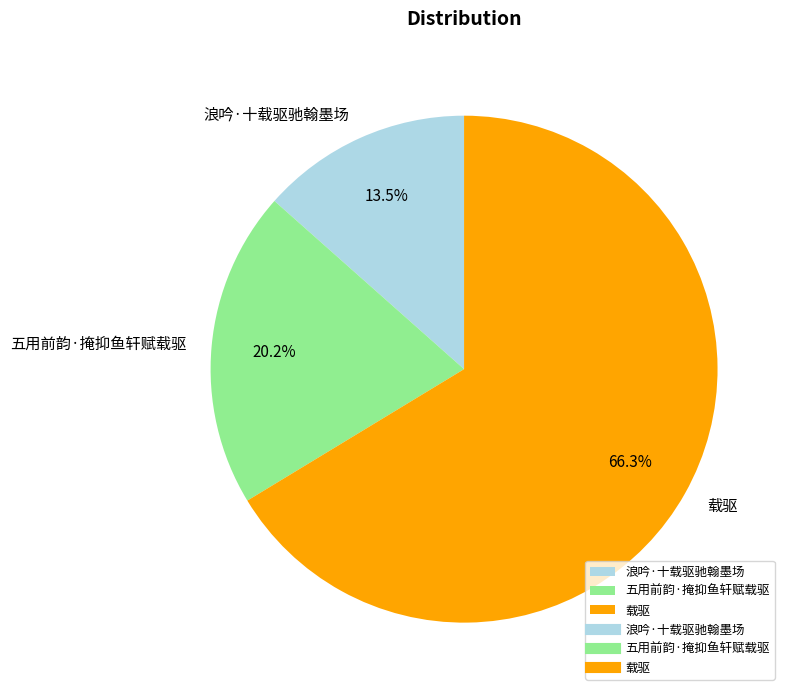

What is the majority slice?

载驱